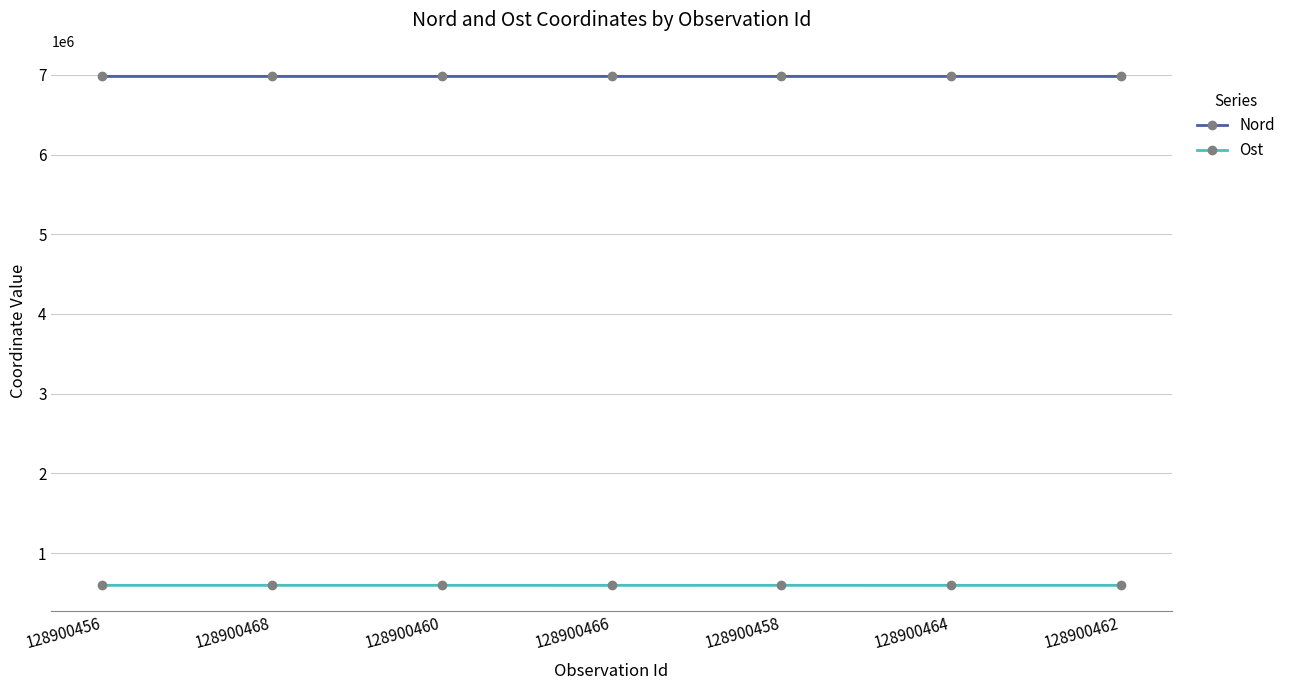

What is the label of the 7th point from the left?

128900462